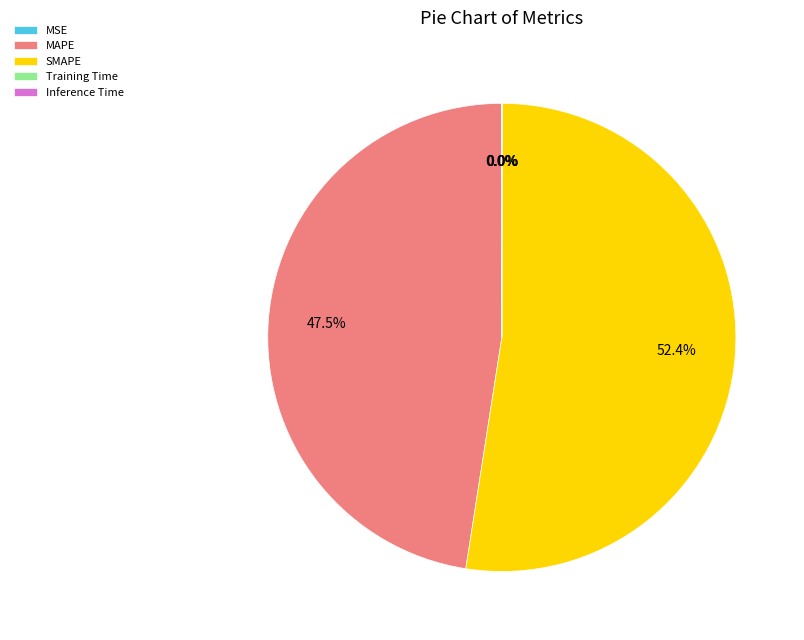

What percentage is NOT represented by MAPE?

52.5%